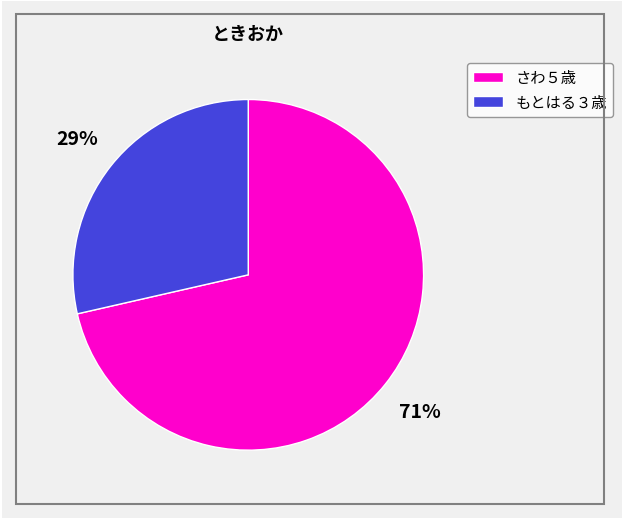

Approximately how many times larger is the value at もとはる３歳 compared to さわ５歳?

0.4